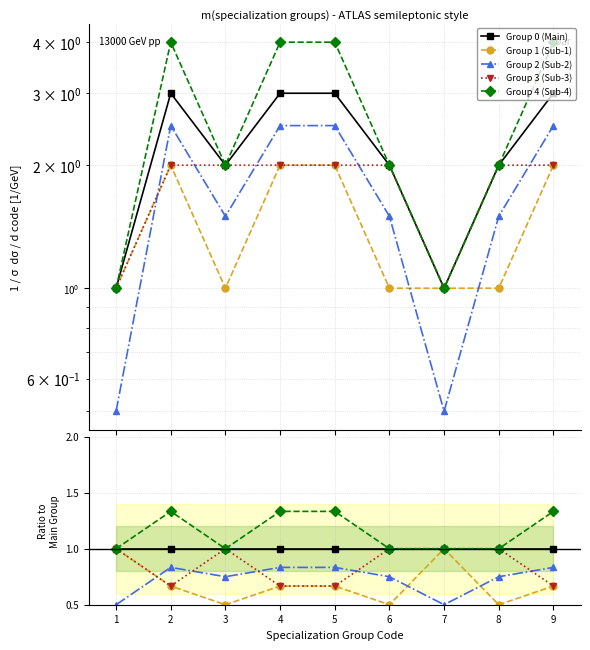

Which series has the widest spread of values?

Group 1 (Sub-1)